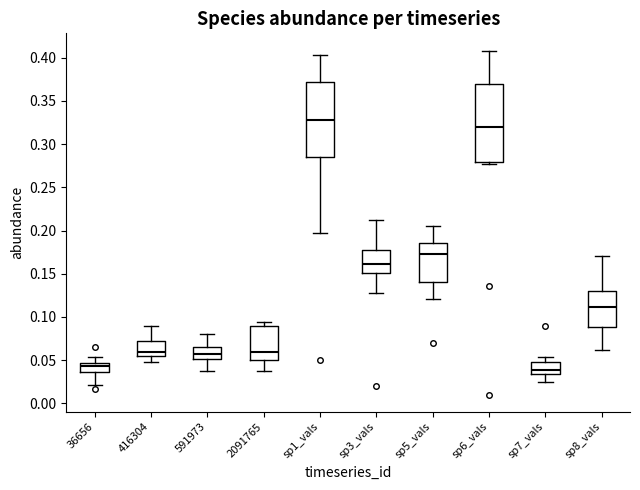

Where is the upper edge of the box for sp3_vals on the y-axis? The values are not printed on the chart, so give them approximately, as read against the axis.

0.180